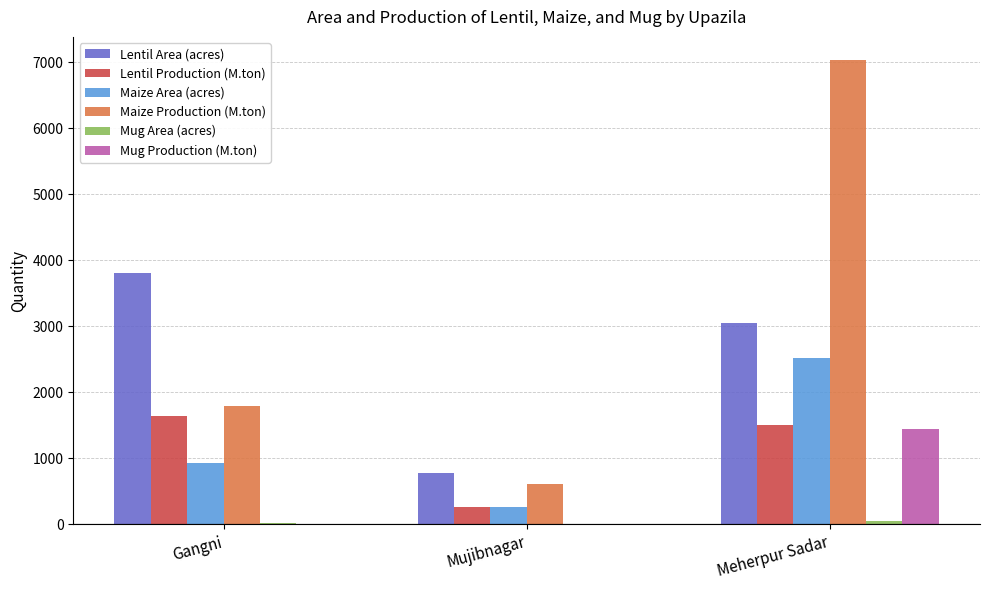

What is the average value of the Maize Area (acres) series?

1234